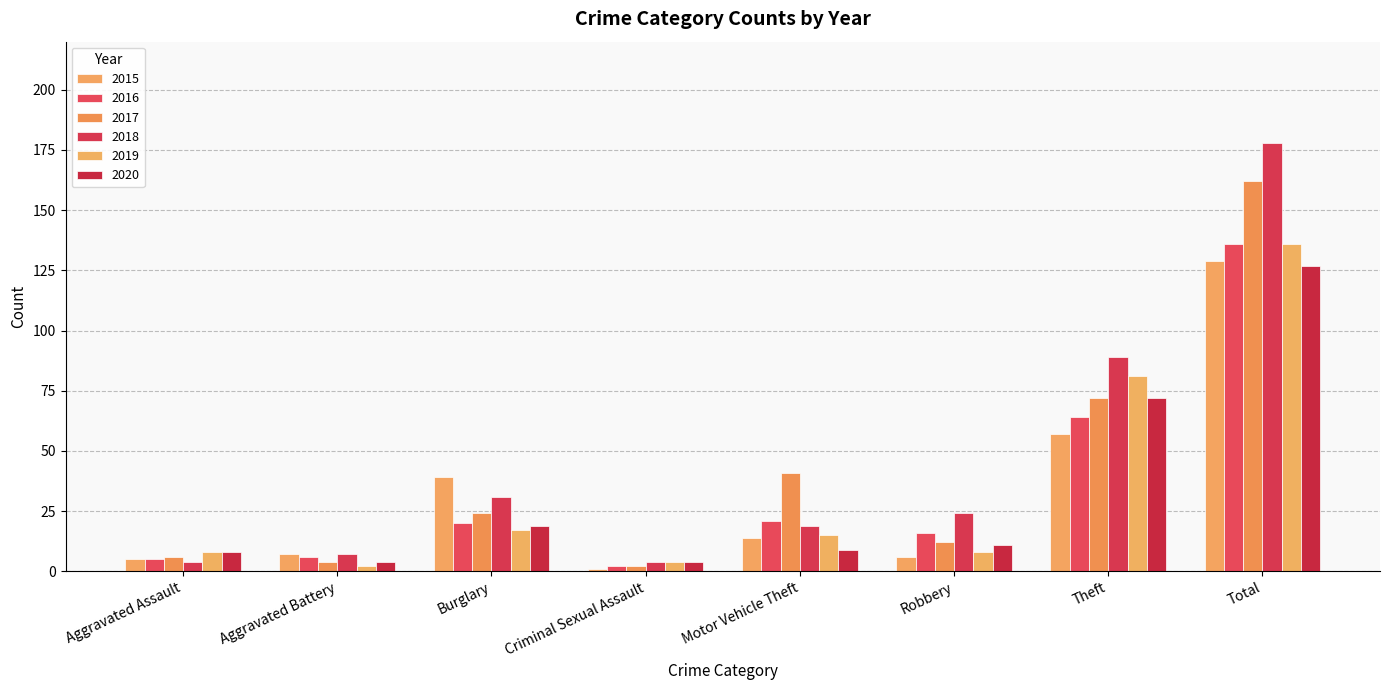

How many data points in 2018 are less than 24?

4